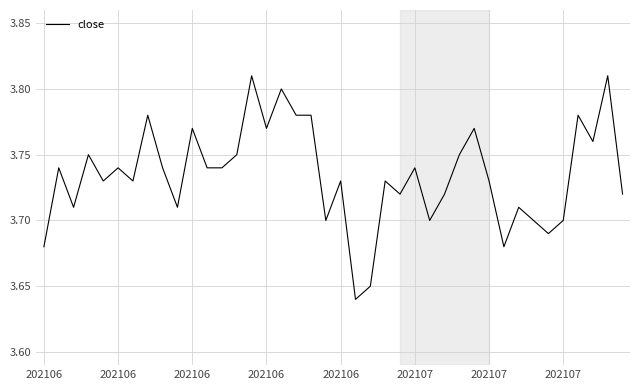

Is this an area chart (filled region under the line)?

No